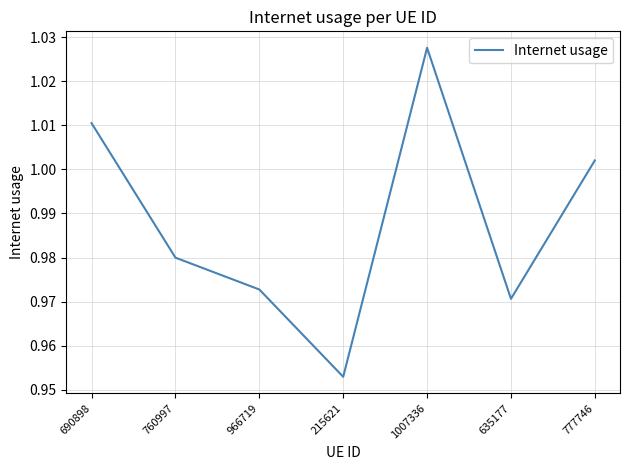

Between 215621 and 1007336, which is larger?

1007336